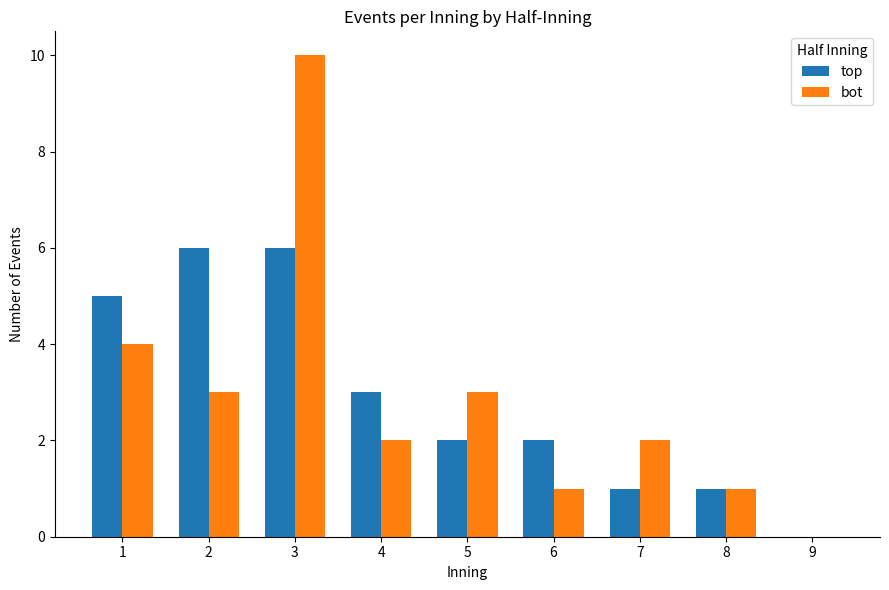

Is it true that top equals 0 at 9?

True